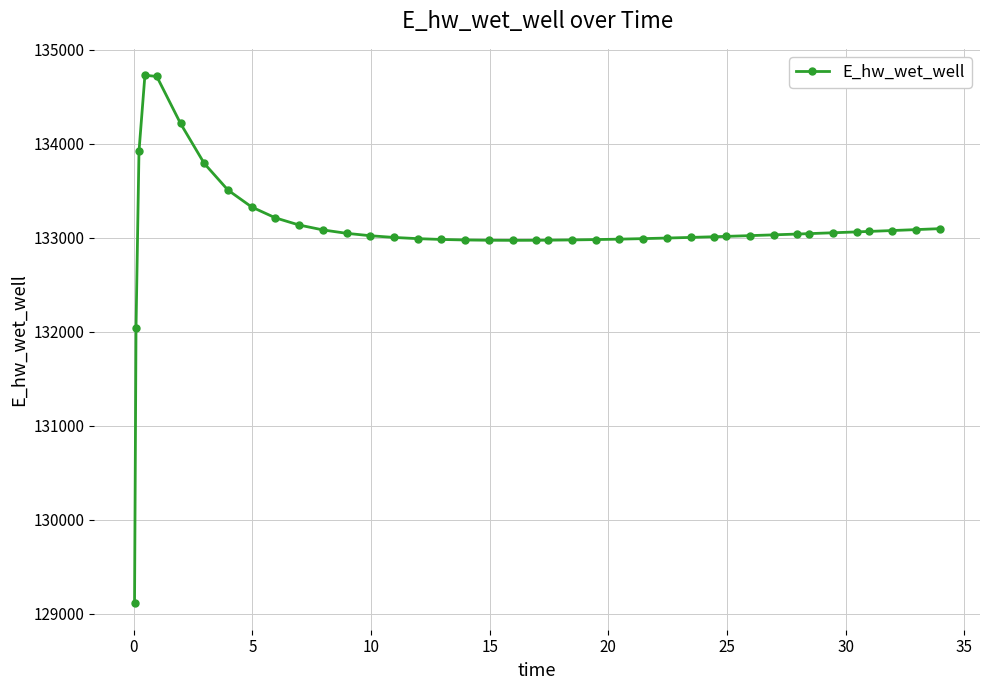

What is the sum of all values?

5323255.4